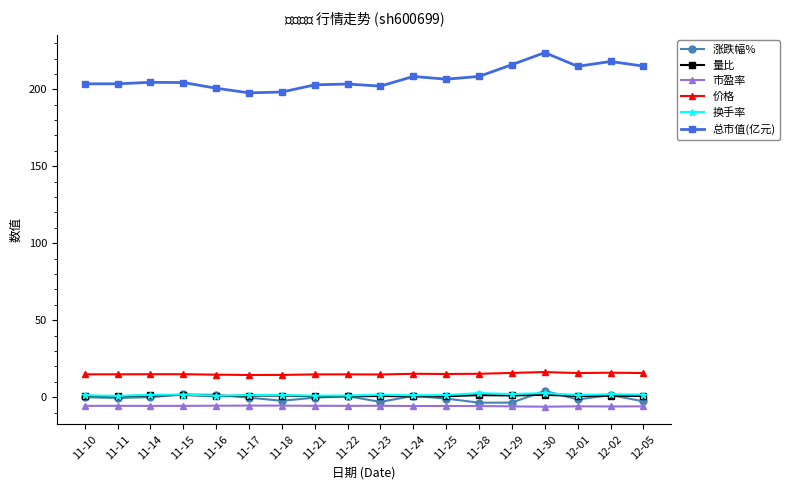

Does the chart display data point markers on the line(s)?

Yes